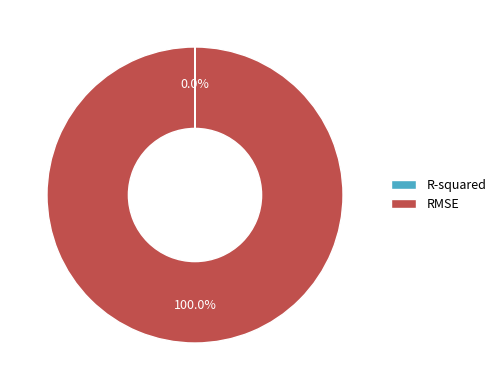

Which category has the biggest portion of the pie?

RMSE